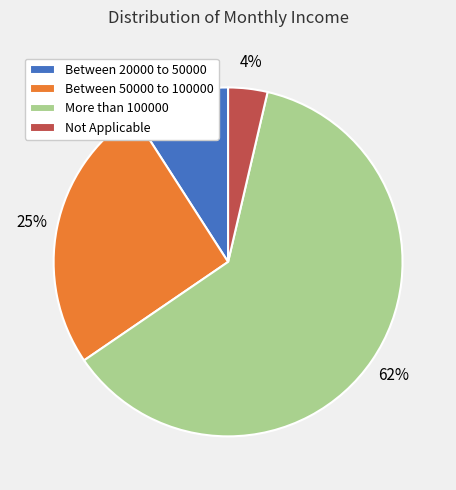

To the nearest percent, what is the difference between the largest and smallest slice percentages?

58%